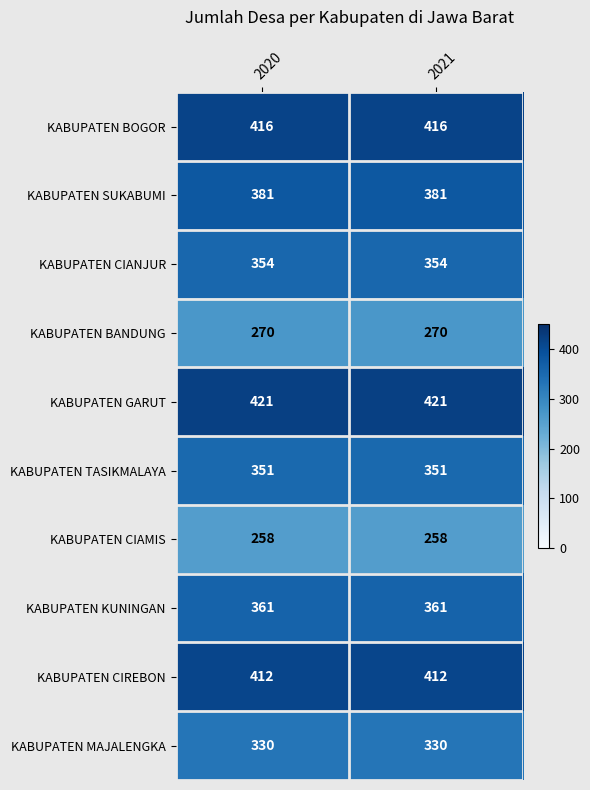

What is the average value of the KABUPATEN BOGOR series?

416